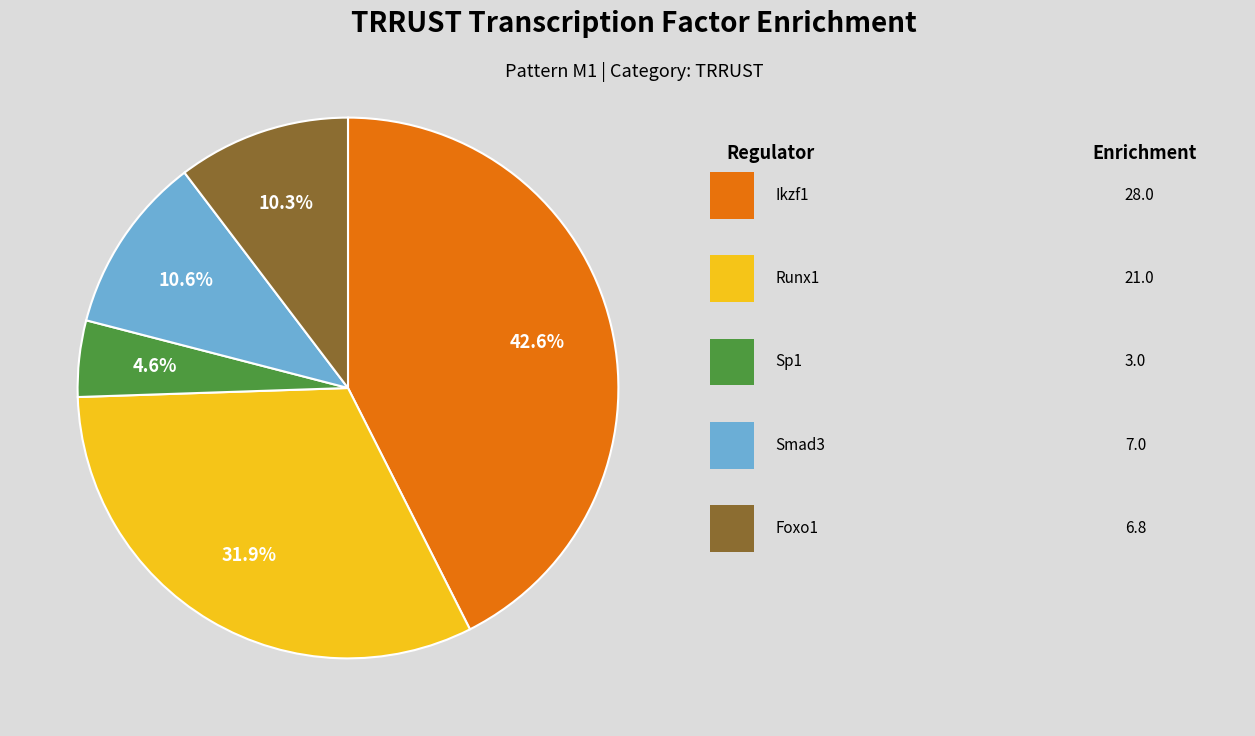

Is there a majority slice in this chart?

No